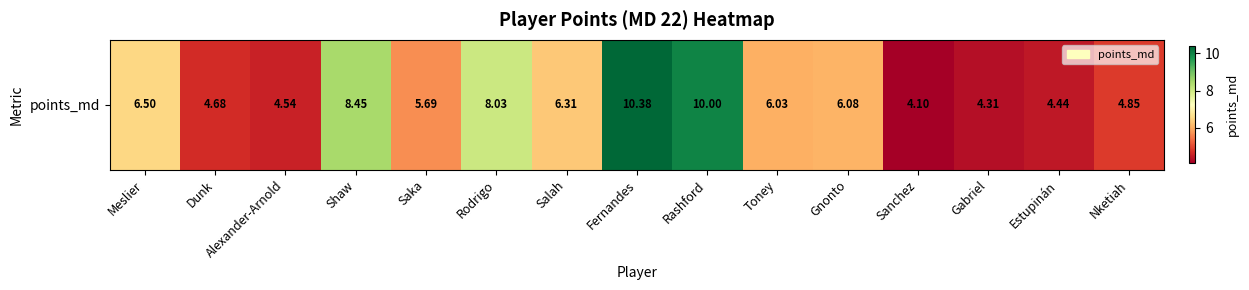

True or false: the data shows 4.8 at Nketiah.

True